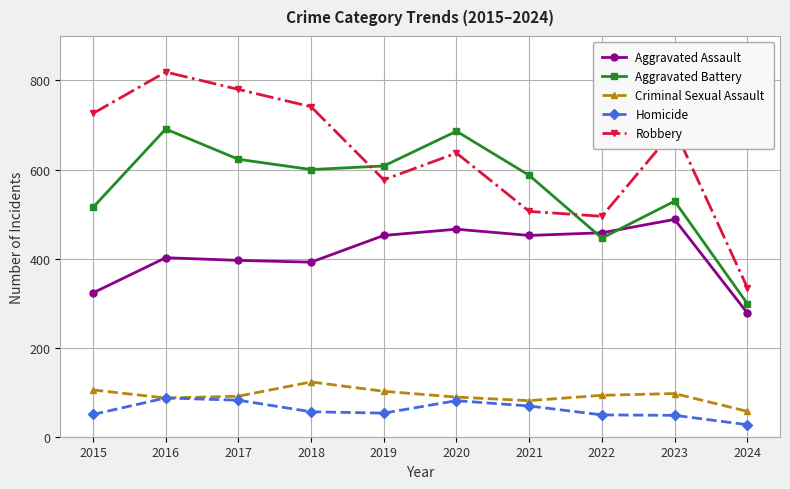

Rank the series by their maximum value, from lowest to highest.

Homicide, Criminal Sexual Assault, Aggravated Assault, Aggravated Battery, Robbery